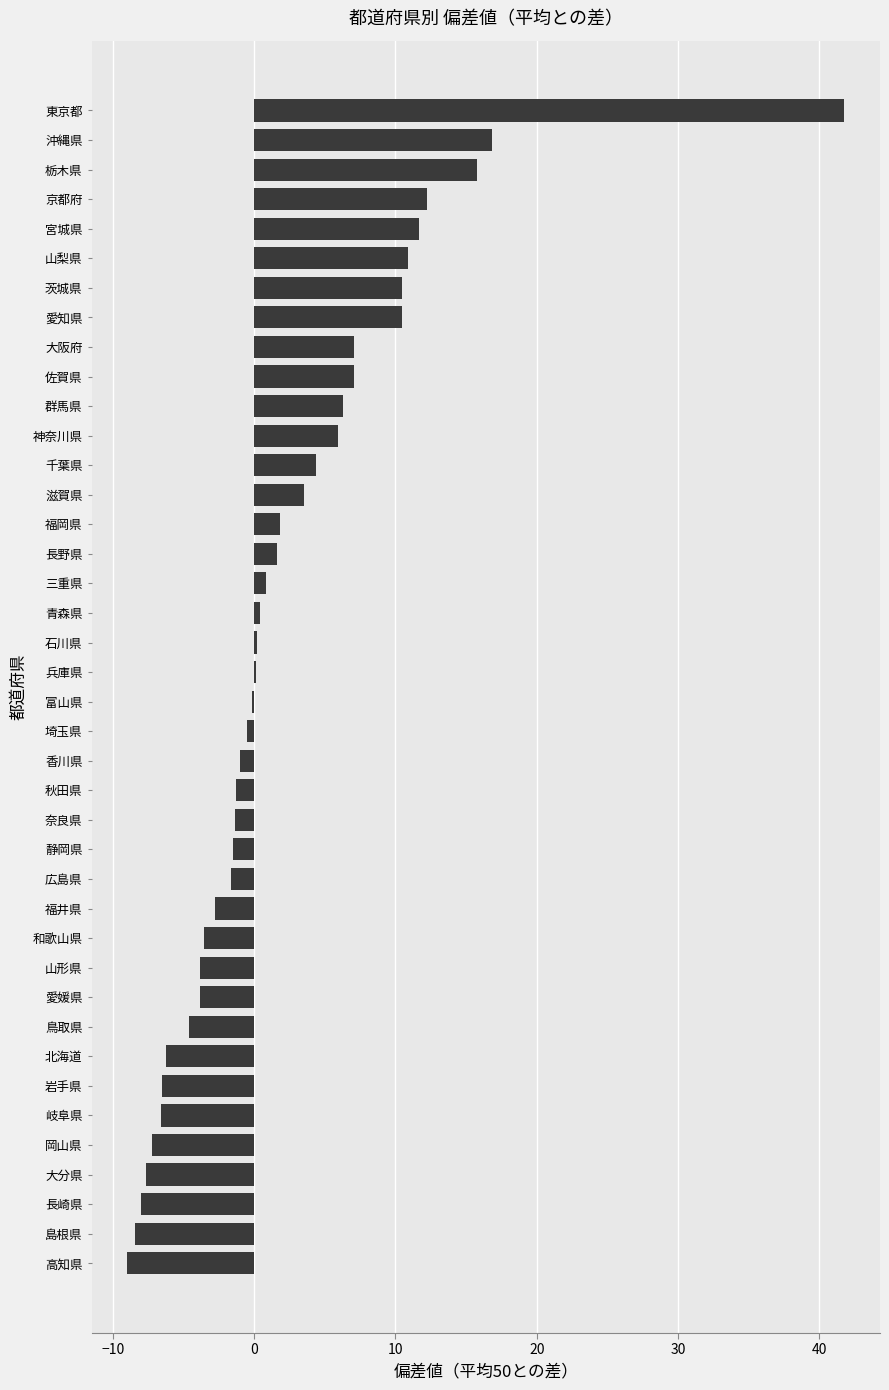

How many data points does each series have?

40